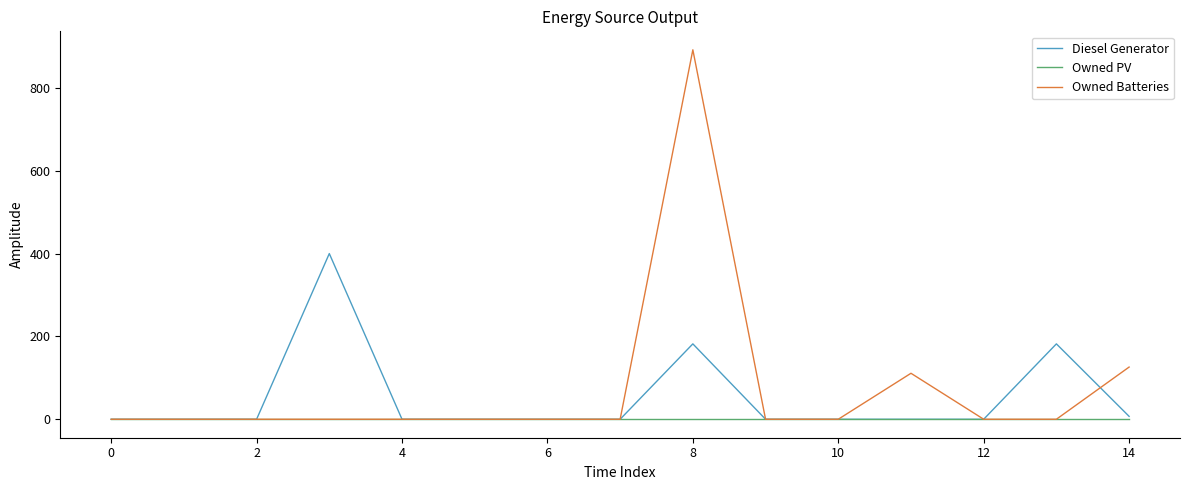

List the series in order of their overall mean, lowest first.

Owned PV, Diesel Generator, Owned Batteries